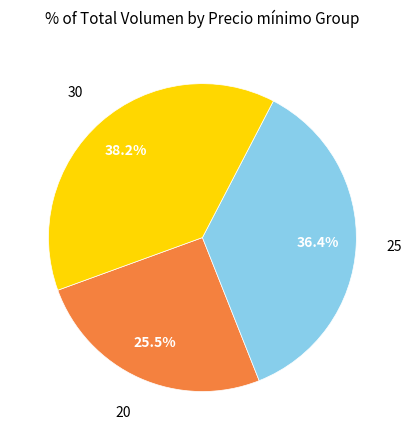

Does any single category account for the majority?

No